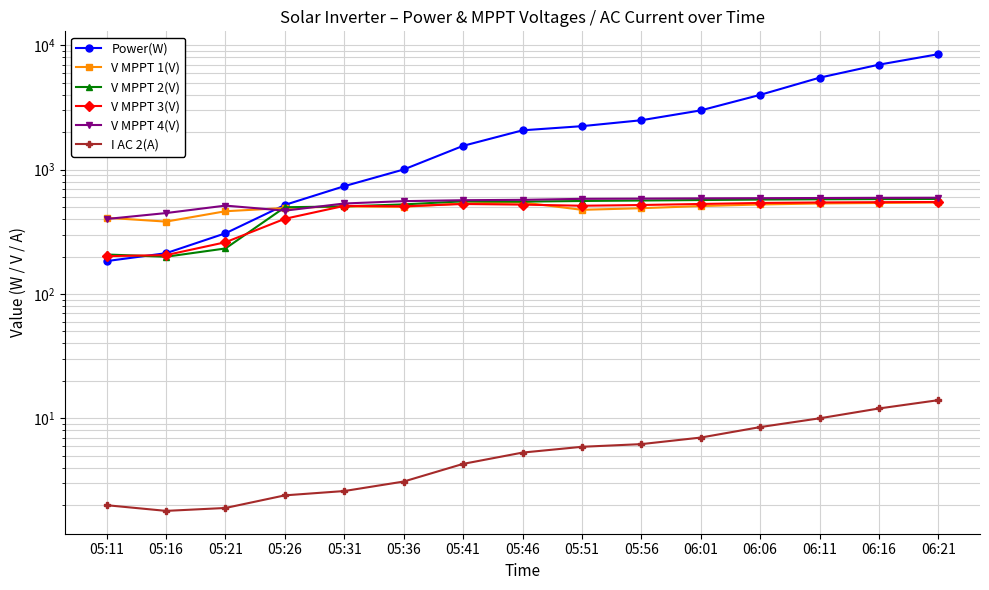

What is the average value of the V MPPT 4(V) series?

546.2